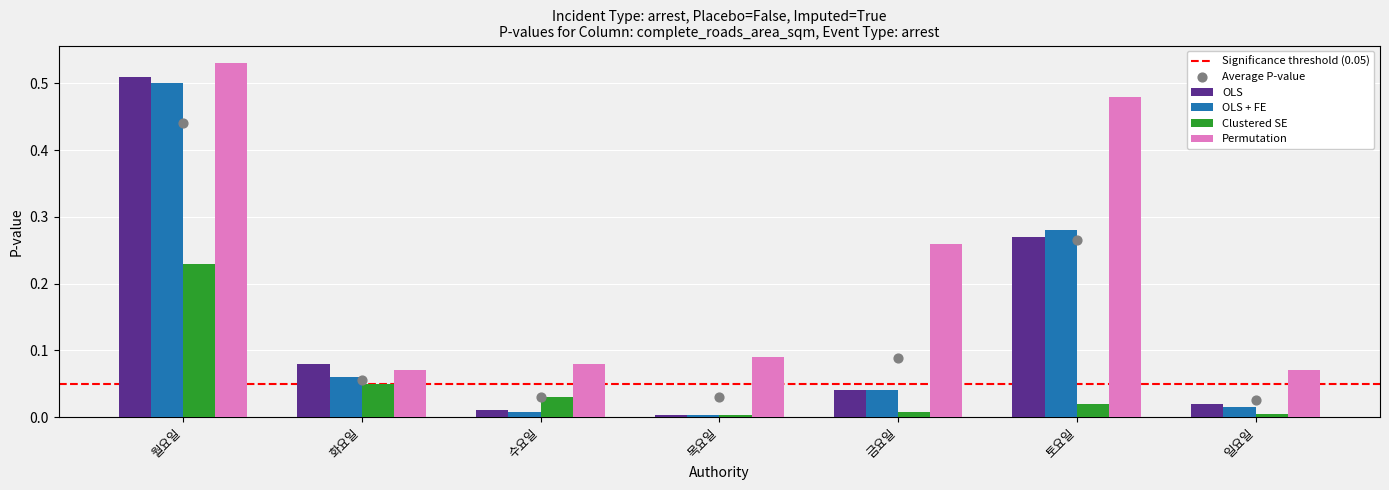

Which series reaches the maximum Y coordinate?

Permutation